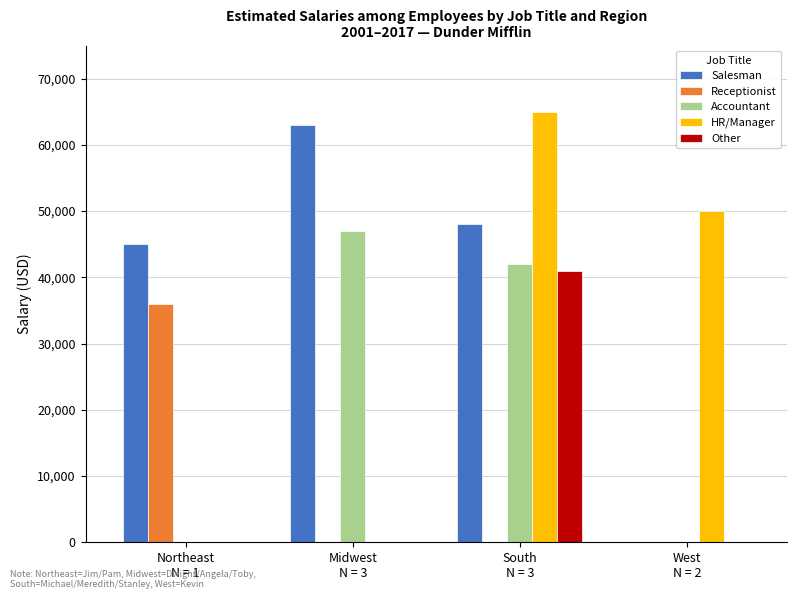

The value of HR/Manager at South
N = 3 is 65000. True or false?

True